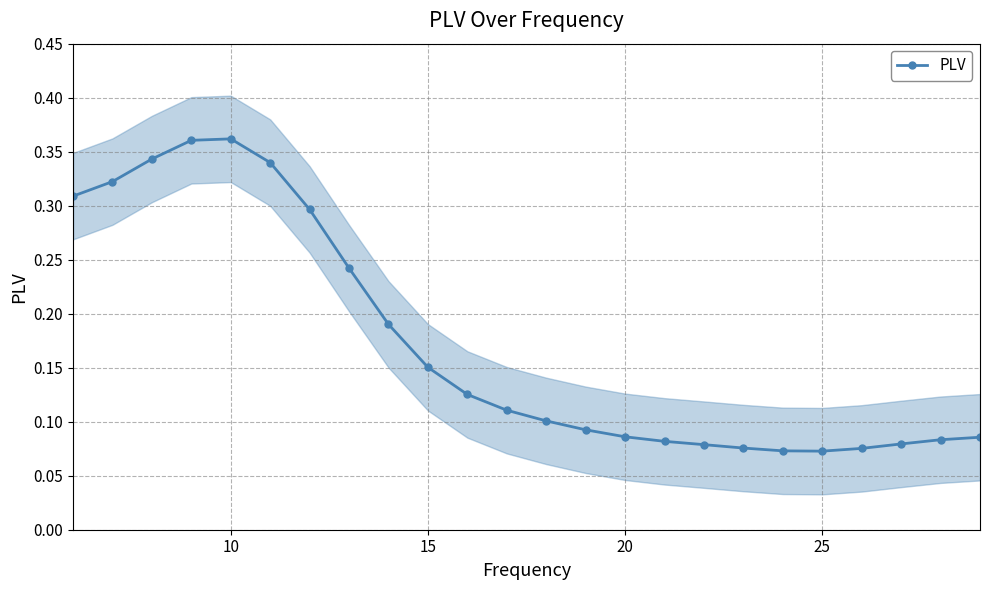

True or false: PLV has more than 0 interior local peaks.

True